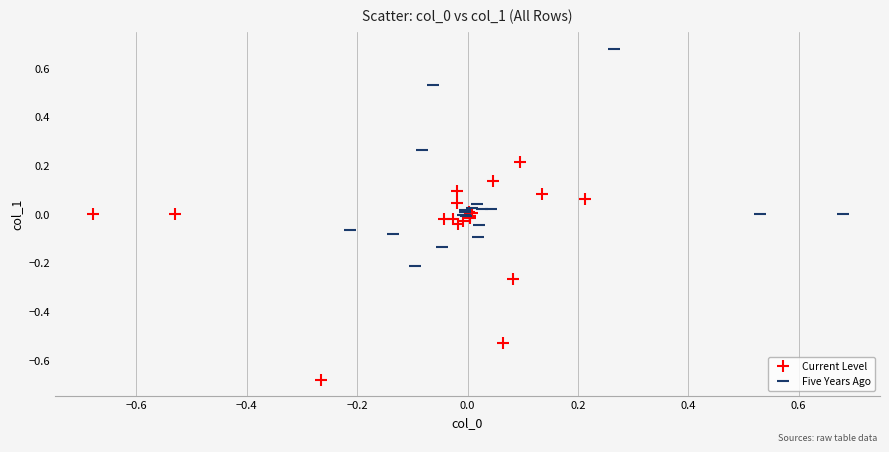

Which series contains the lowest Y value?

Current Level